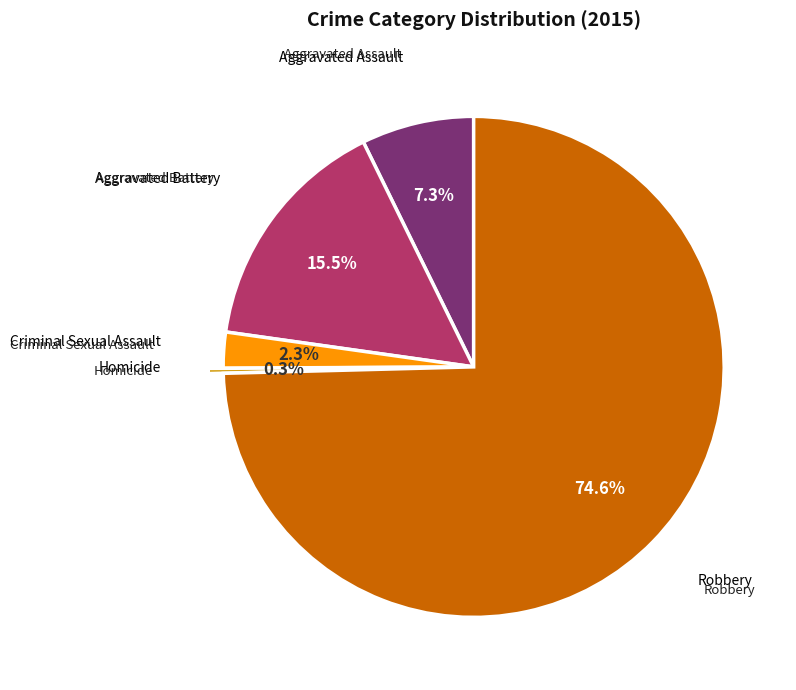

Is there any slice that represents more than half of the pie?

Yes